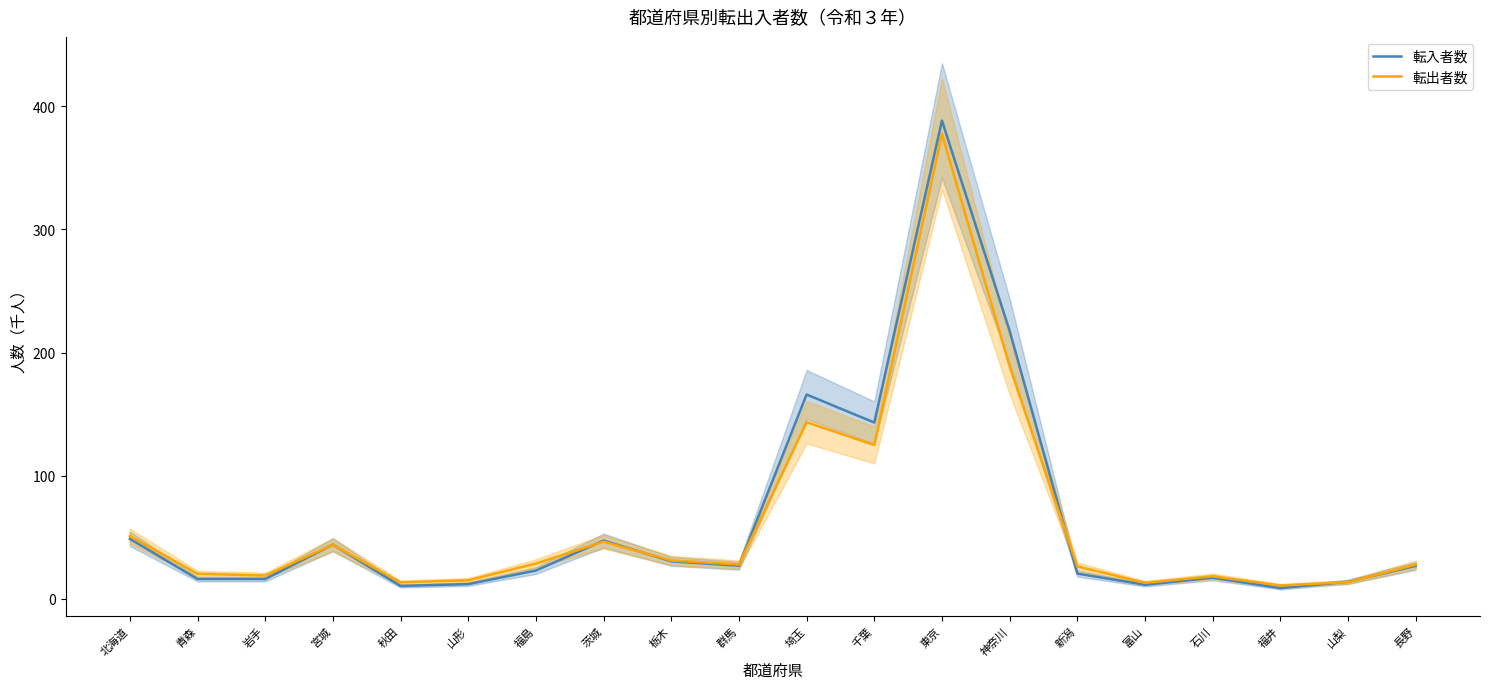

What is the minimum value shown in the chart?

8.8